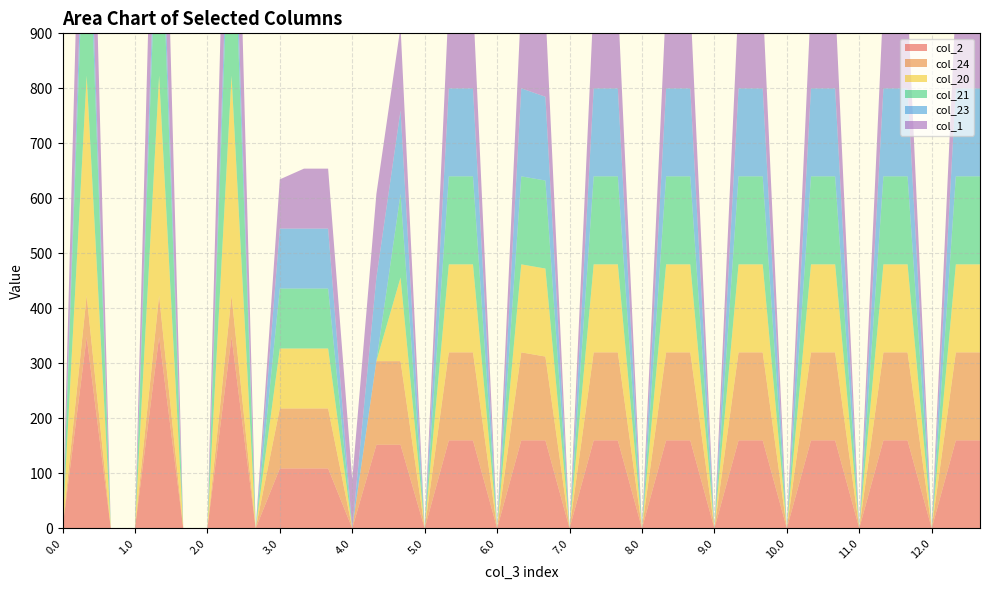

Reading left to right, transcribe all the data shown in this chart.

col_2: 0.0=0.0	0.1=347.9	0.2=0.0	1.0=0.0	1.1=347.9	1.2=0.0	2.0=0.0	2.1=347.9	2.2=0.0	3.0=109.0	3.1=109.0	3.2=109.0	4.0=0.0	4.1=152.0	4.2=152.0	5.0=0.0	5.1=160.0	5.2=160.0	6.0=0.0	6.1=160.0	6.2=160.0	7.0=0.0	7.1=160.0	7.2=160.0	8.0=0.0	8.1=160.0	8.2=160.0	9.0=0.0	9.1=160.0	9.2=160.0	10.0=0.0	10.1=160.0	10.2=160.0	11.0=0.0	11.1=160.0	11.2=160.0	12.0=0.0	12.1=160.0	12.2=160.0
col_24: 0.0=0.0	0.1=75.2	0.2=0.0	1.0=0.0	1.1=75.2	1.2=0.0	2.0=0.0	2.1=75.2	2.2=0.0	3.0=109.0	3.1=109.0	3.2=109.0	4.0=0.0	4.1=152.0	4.2=152.0	5.0=0.0	5.1=160.0	5.2=160.0	6.0=0.0	6.1=160.0	6.2=152.3	7.0=0.0	7.1=160.0	7.2=160.0	8.0=0.0	8.1=160.0	8.2=160.0	9.0=0.0	9.1=160.0	9.2=160.0	10.0=0.0	10.1=160.0	10.2=160.0	11.0=0.0	11.1=160.0	11.2=160.0	12.0=0.0	12.1=160.0	12.2=160.0
col_20: 0.0=0.0	0.1=400.0	0.2=0.0	1.0=0.0	1.1=400.0	1.2=0.0	2.0=0.0	2.1=400.0	2.2=0.0	3.0=109.0	3.1=109.0	3.2=109.0	4.0=0.0	4.1=0.0	4.2=152.0	5.0=0.0	5.1=160.0	5.2=160.0	6.0=0.0	6.1=160.0	6.2=160.0	7.0=0.0	7.1=160.0	7.2=160.0	8.0=0.0	8.1=160.0	8.2=160.0	9.0=0.0	9.1=160.0	9.2=160.0	10.0=0.0	10.1=160.0	10.2=160.0	11.0=0.0	11.1=160.0	11.2=160.0	12.0=0.0	12.1=160.0	12.2=160.0
col_21: 0.0=0.0	0.1=400.0	0.2=0.0	1.0=0.0	1.1=400.0	1.2=0.0	2.0=0.0	2.1=400.0	2.2=0.0	3.0=109.0	3.1=109.0	3.2=109.0	4.0=0.0	4.1=0.0	4.2=152.0	5.0=0.0	5.1=160.0	5.2=160.0	6.0=0.0	6.1=160.0	6.2=160.0	7.0=0.0	7.1=160.0	7.2=160.0	8.0=0.0	8.1=160.0	8.2=160.0	9.0=0.0	9.1=160.0	9.2=160.0	10.0=0.0	10.1=160.0	10.2=160.0	11.0=0.0	11.1=160.0	11.2=160.0	12.0=0.0	12.1=160.0	12.2=160.0
col_23: 0.0=0.0	0.1=75.2	0.2=0.0	1.0=0.0	1.1=75.2	1.2=0.0	2.0=0.0	2.1=75.2	2.2=0.0	3.0=109.0	3.1=109.0	3.2=109.0	4.0=0.0	4.1=152.0	4.2=152.0	5.0=0.0	5.1=160.0	5.2=160.0	6.0=0.0	6.1=160.0	6.2=152.3	7.0=0.0	7.1=160.0	7.2=160.0	8.0=0.0	8.1=160.0	8.2=160.0	9.0=0.0	9.1=160.0	9.2=160.0	10.0=0.0	10.1=160.0	10.2=160.0	11.0=0.0	11.1=160.0	11.2=160.0	12.0=0.0	12.1=160.0	12.2=160.0
col_1: 0.0=0.0	0.1=361.1	0.2=0.0	1.0=0.0	1.1=361.1	1.2=0.0	2.0=0.0	2.1=361.1	2.2=0.0	3.0=89.5	3.1=109.0	3.2=109.0	4.0=88.3	4.1=152.0	4.2=152.0	5.0=0.0	5.1=160.0	5.2=160.0	6.0=0.0	6.1=160.0	6.2=160.0	7.0=0.0	7.1=160.0	7.2=160.0	8.0=0.0	8.1=160.0	8.2=160.0	9.0=0.0	9.1=160.0	9.2=160.0	10.0=0.0	10.1=160.0	10.2=160.0	11.0=0.0	11.1=160.0	11.2=160.0	12.0=0.0	12.1=160.0	12.2=160.0